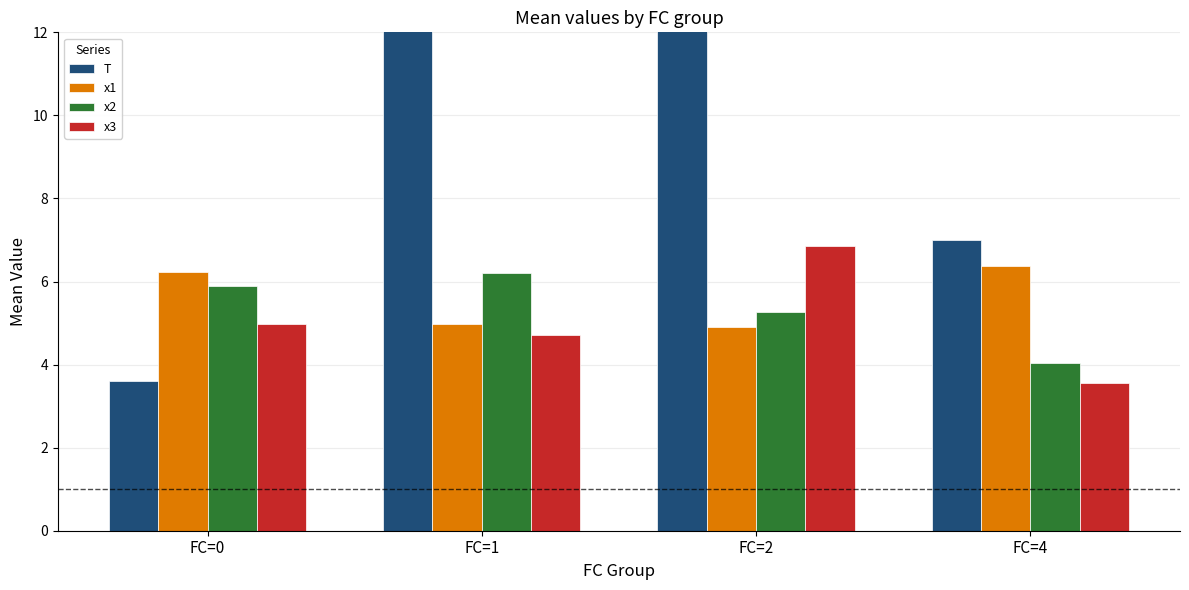

At which label does T reach its peak?

FC=2